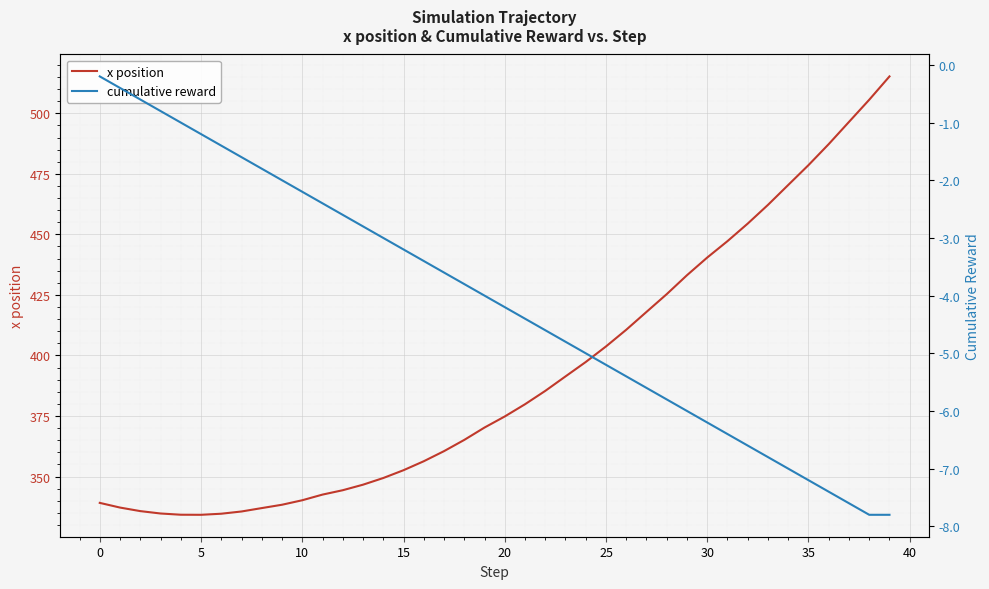

What is the highest value of the x position series?

515.2